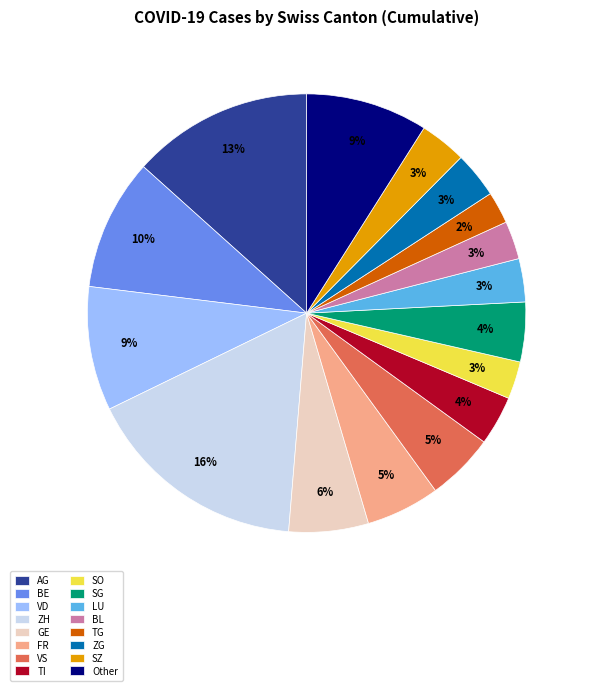

True or false: VS accounts for 19% of the total.

False